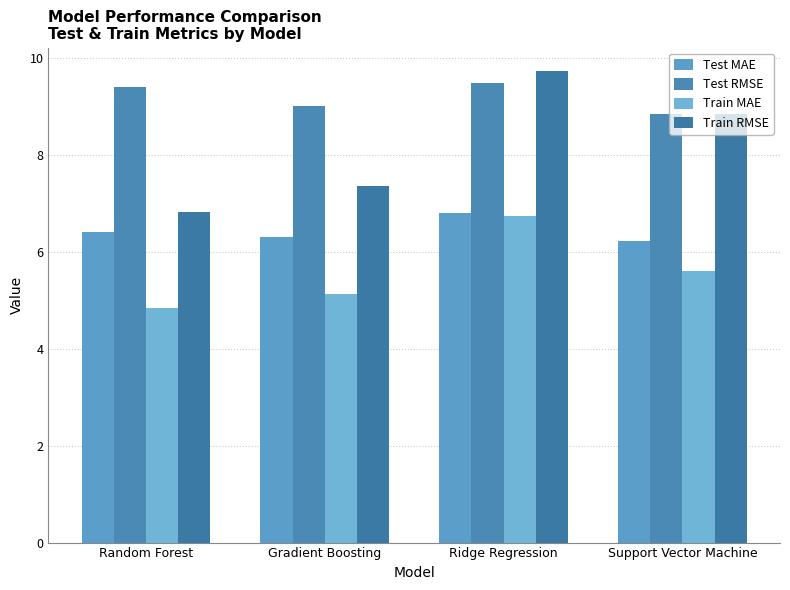

Rank the categories by Test MAE value from lowest to highest.

Support Vector Machine, Gradient Boosting, Random Forest, Ridge Regression